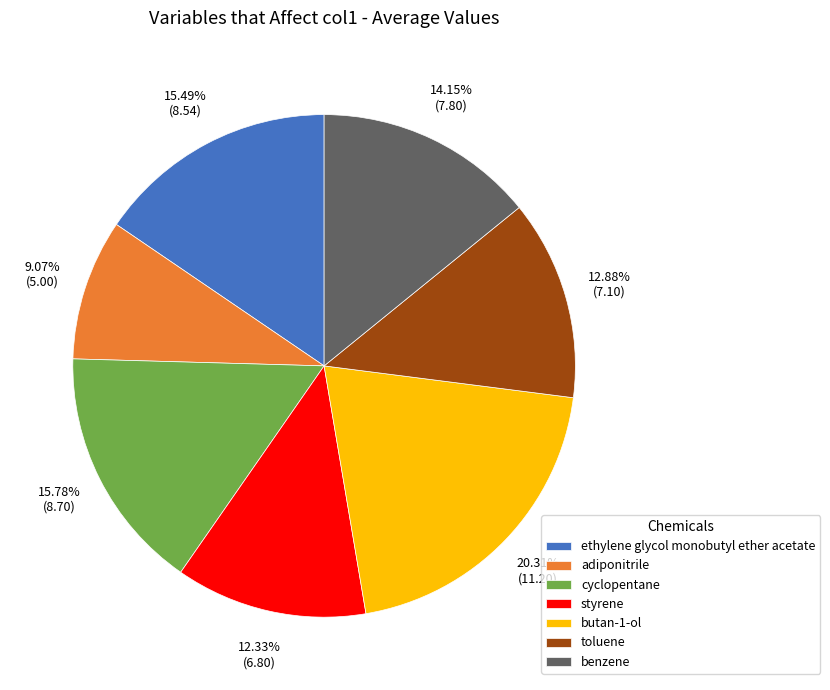

What is the ratio of the value at toluene to the value at benzene?

0.9